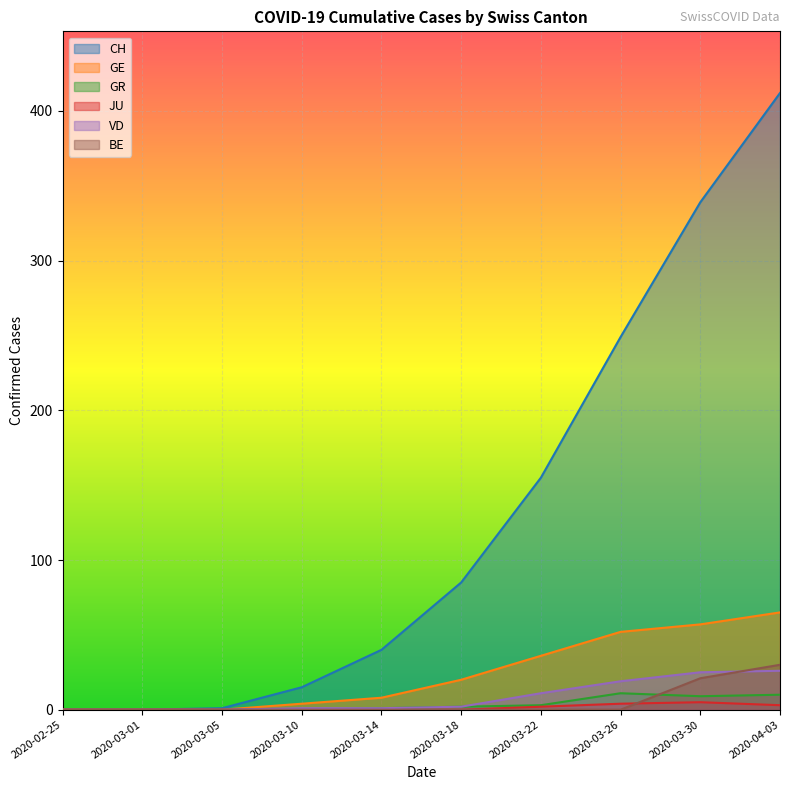

Reading left to right, extract all data points from this chart.

CH: 2020-02-25=0	2020-03-01=0	2020-03-05=1	2020-03-10=15	2020-03-14=40	2020-03-18=85	2020-03-22=155	2020-03-26=249	2020-03-30=339	2020-04-03=412
GE: 2020-02-25=0	2020-03-01=0	2020-03-05=0	2020-03-10=4	2020-03-14=8	2020-03-18=20	2020-03-22=36	2020-03-26=52	2020-03-30=57	2020-04-03=65
GR: 2020-02-25=0	2020-03-01=0	2020-03-05=0	2020-03-10=0	2020-03-14=1	2020-03-18=2	2020-03-22=3	2020-03-26=11	2020-03-30=9	2020-04-03=10
JU: 2020-02-25=0	2020-03-01=0	2020-03-05=0	2020-03-10=0	2020-03-14=0	2020-03-18=0	2020-03-22=2	2020-03-26=4	2020-03-30=5	2020-04-03=3
VD: 2020-02-25=0	2020-03-01=0	2020-03-05=0	2020-03-10=1	2020-03-14=1	2020-03-18=2	2020-03-22=11	2020-03-26=19	2020-03-30=25	2020-04-03=26
BE: 2020-02-25=0	2020-03-01=0	2020-03-05=0	2020-03-10=0	2020-03-14=0	2020-03-18=0	2020-03-22=0	2020-03-26=0	2020-03-30=21	2020-04-03=30